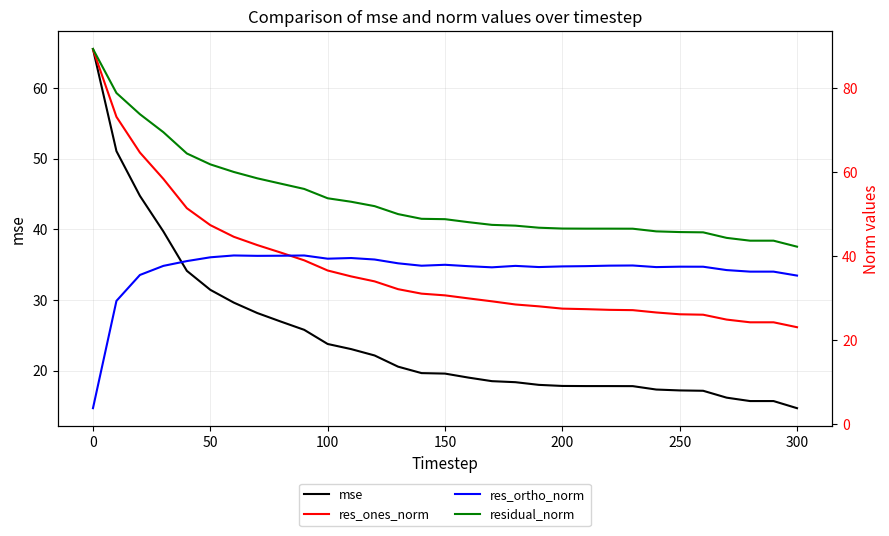

What is the highest value of the mse series?

65.5